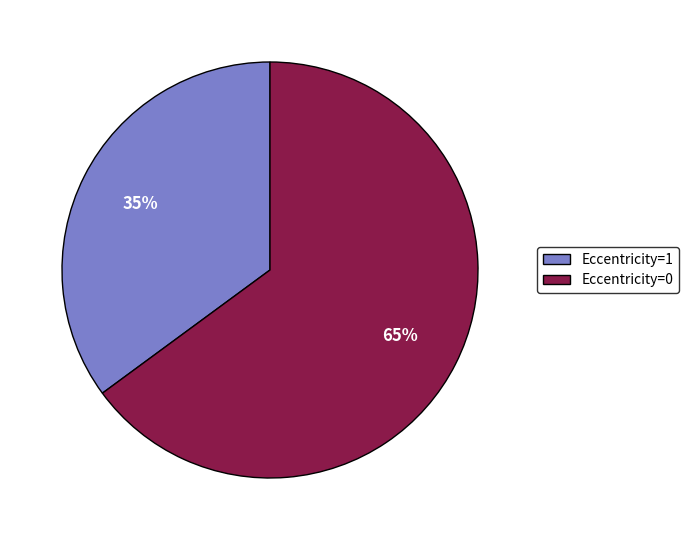

Rank the categories by value from highest to lowest.

Eccentricity=0, Eccentricity=1